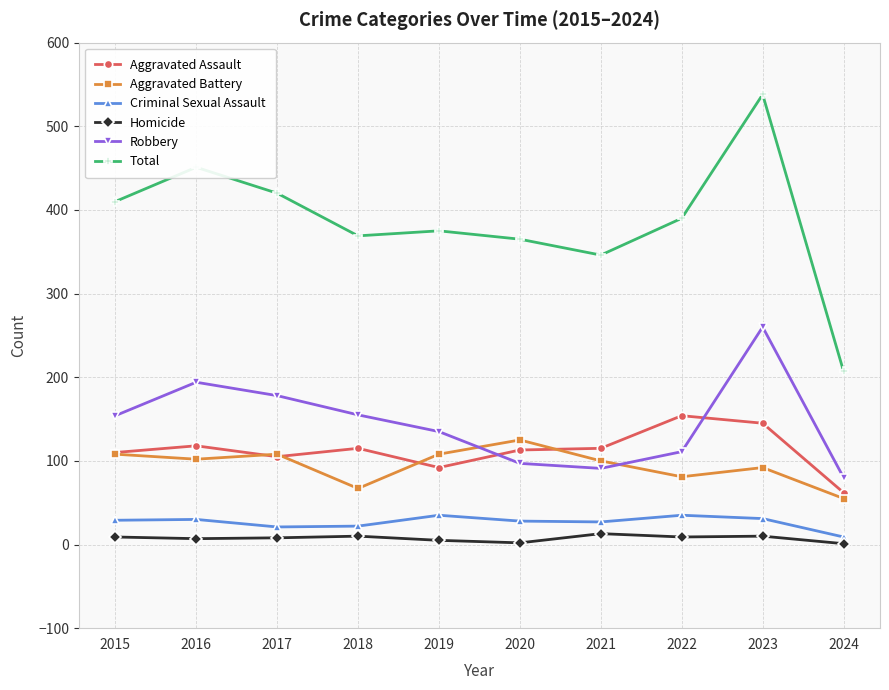

At 2022, list the series in order from smallest to largest.

Homicide, Criminal Sexual Assault, Aggravated Battery, Robbery, Aggravated Assault, Total